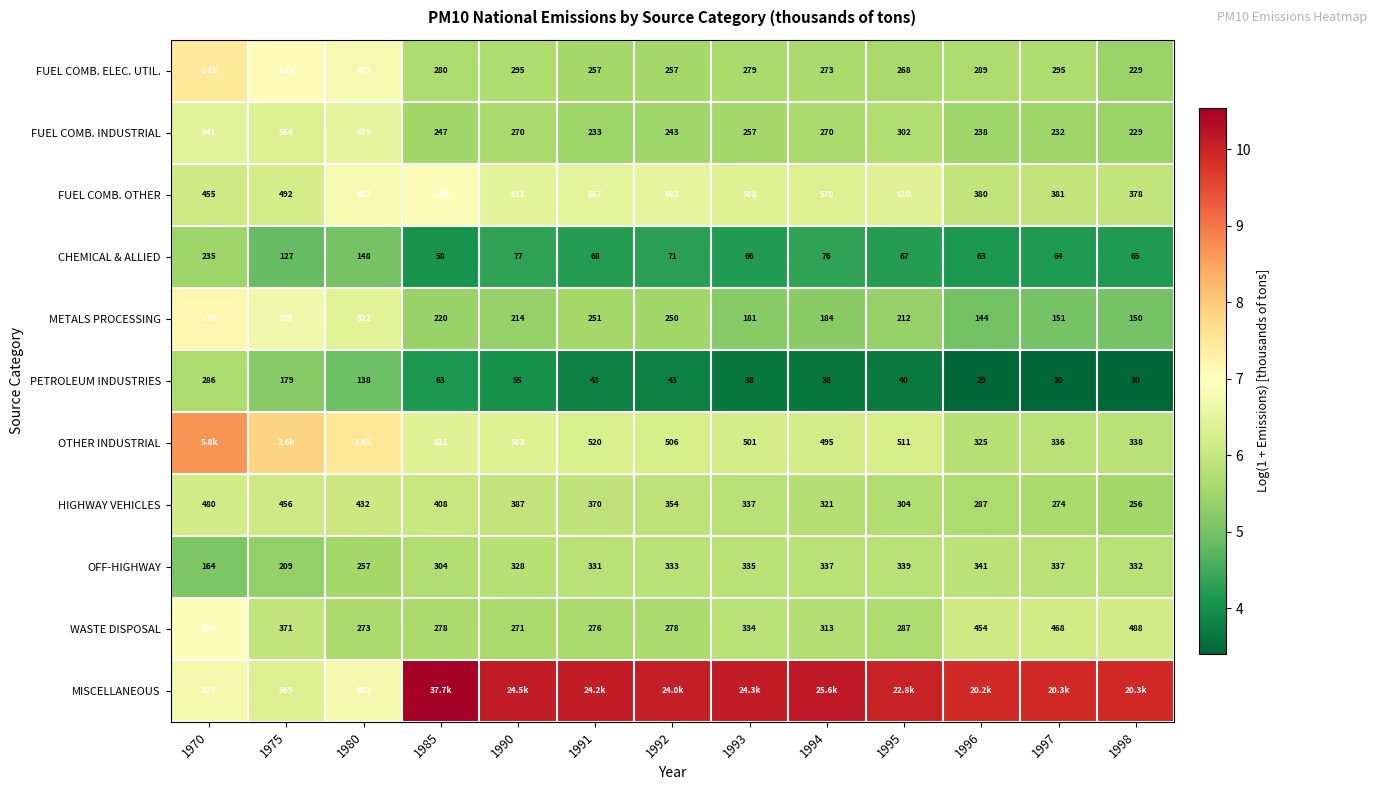

What is the greatest value displayed?

10.5